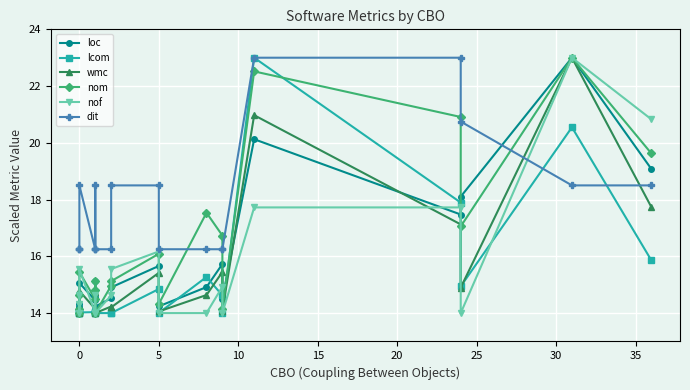

What is the label of the 12th point from the right?

35